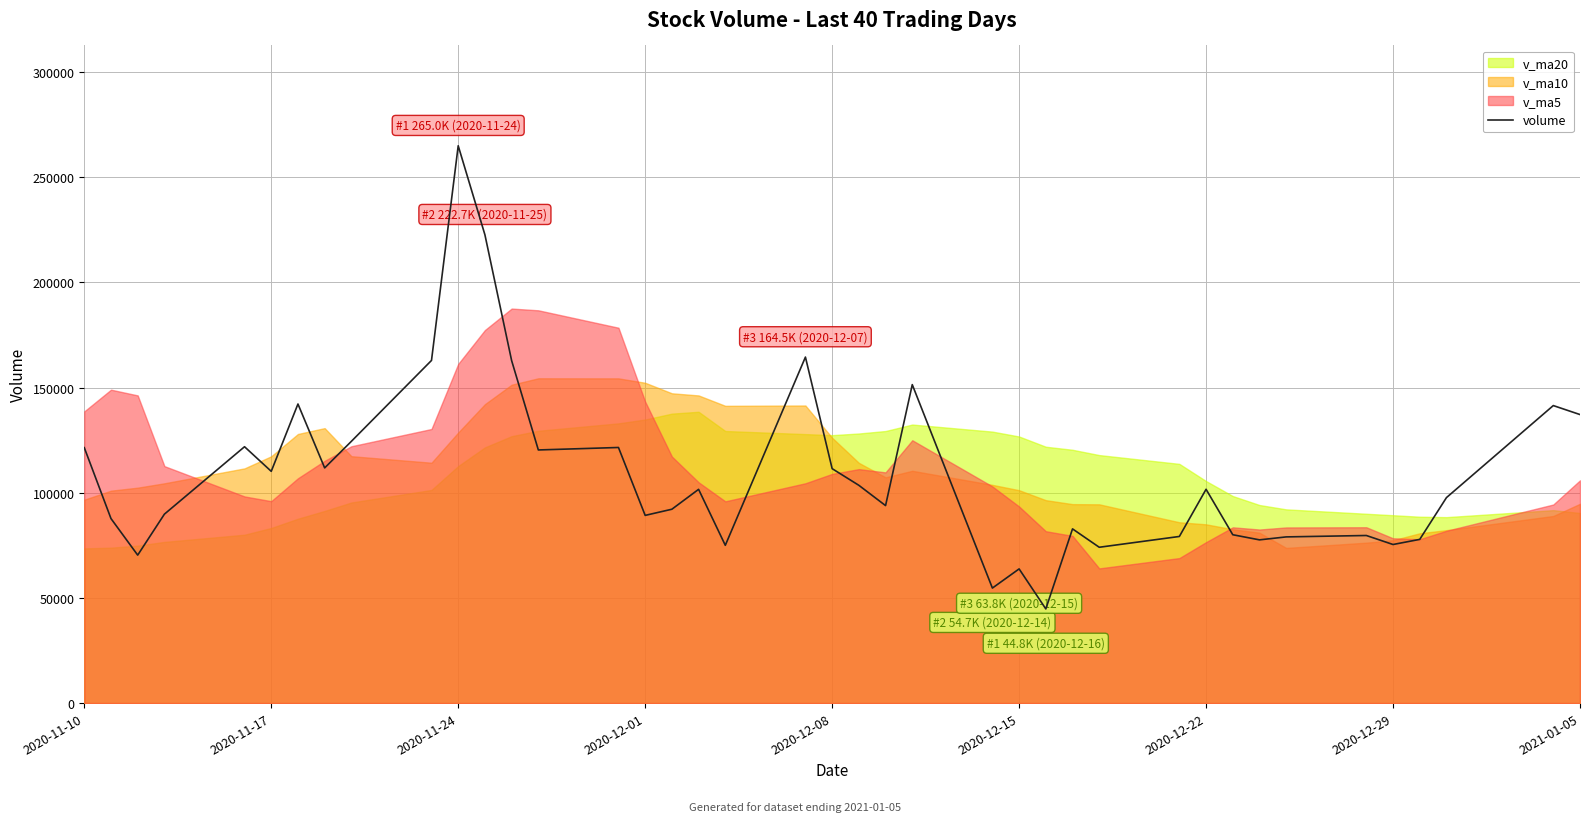

What is the average value?

109127.7